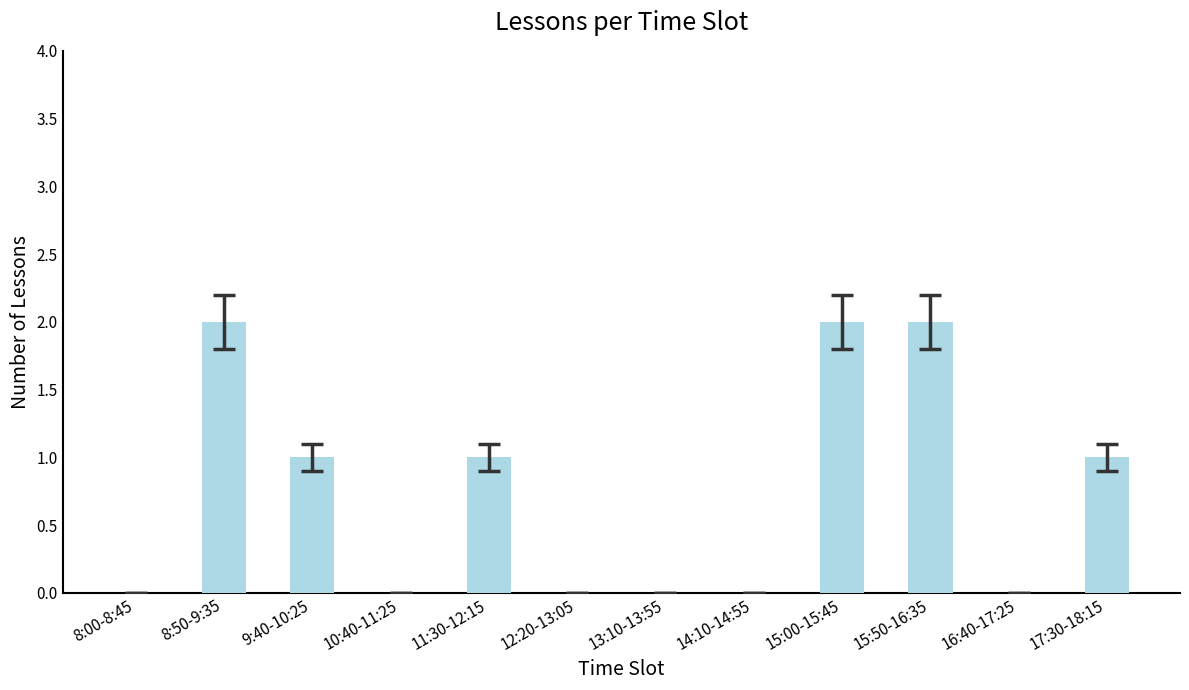

Which has a higher value, 9:40-10:25 or 14:10-14:55?

9:40-10:25